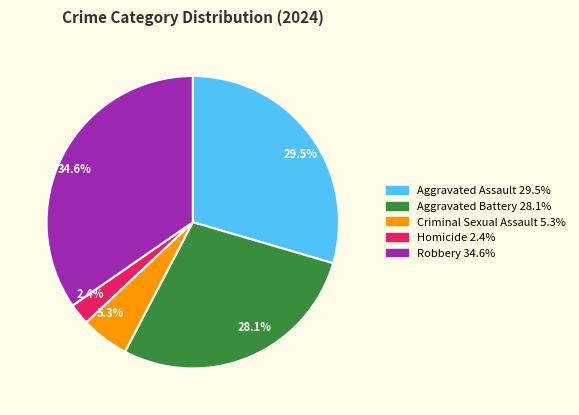

Do Robbery and Aggravated Battery together represent more than half of the pie?

Yes